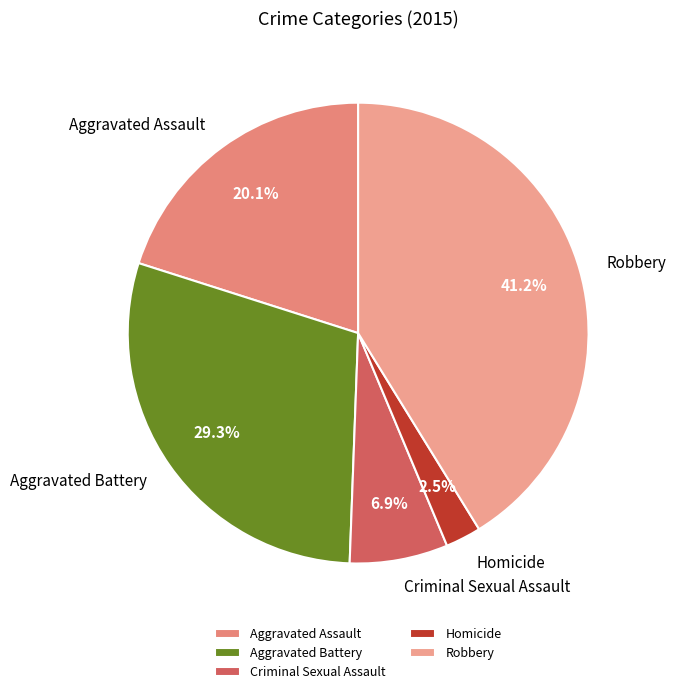

Is there a majority slice in this chart?

No